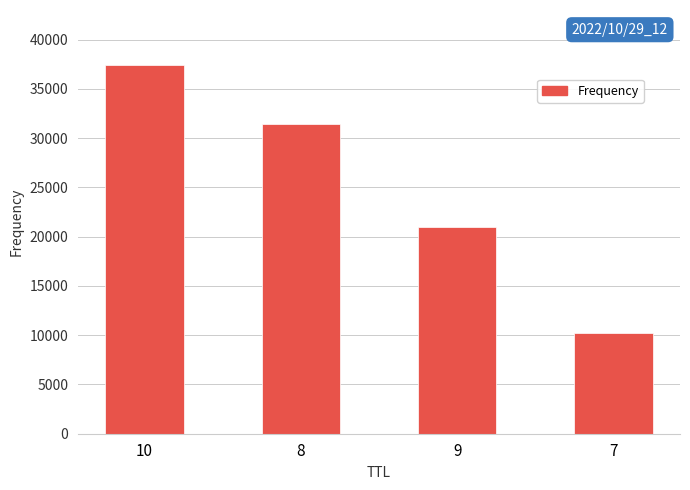

What is the label of the 2nd bar from the right?

9